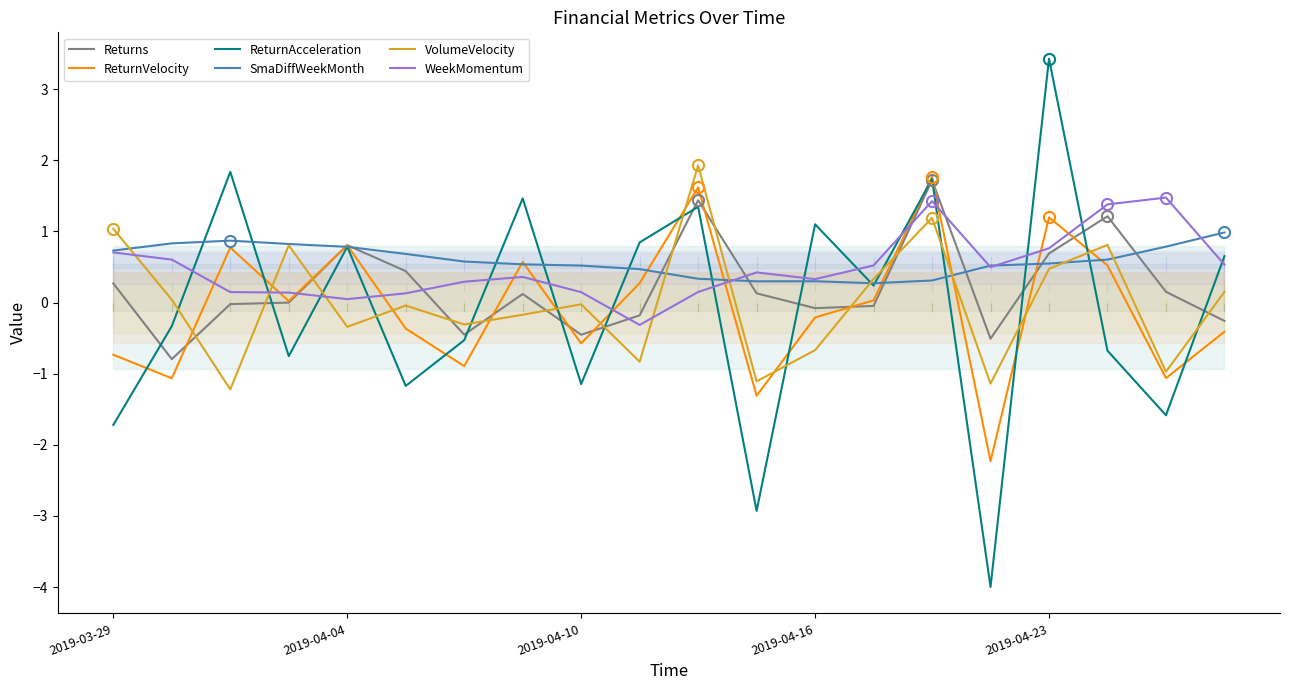

In ReturnVelocity, how many points are lower than both neighbors (excluding endpoints)?

7